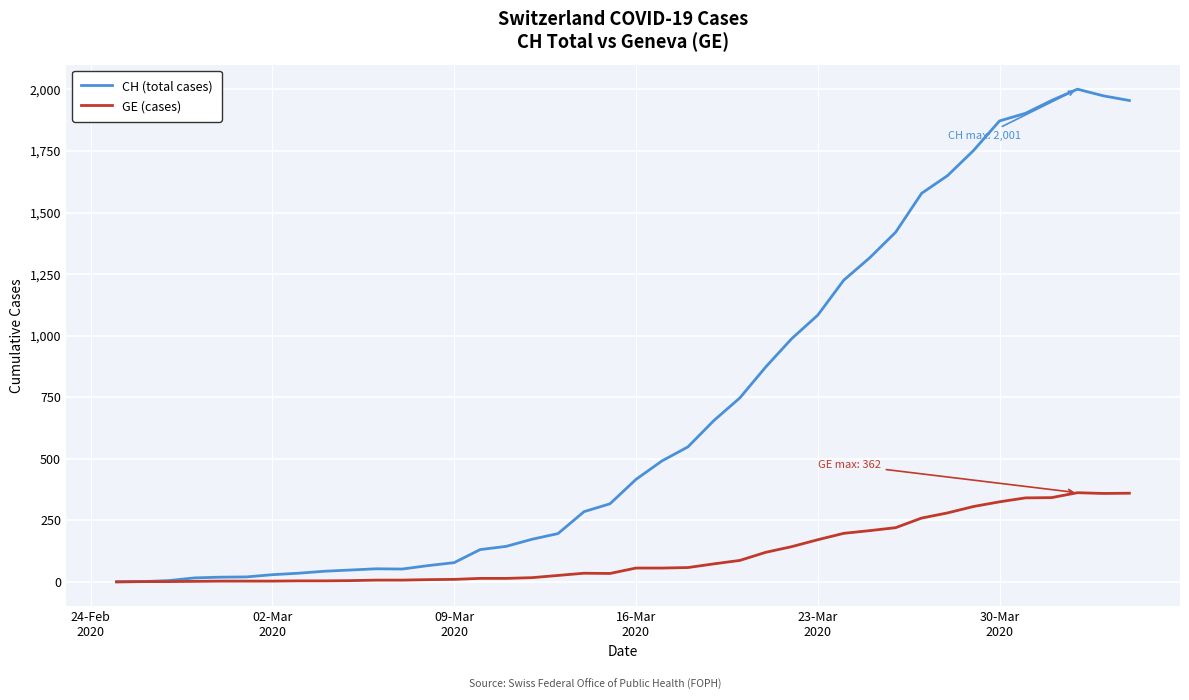

Which series has the widest spread of values?

CH (total cases)